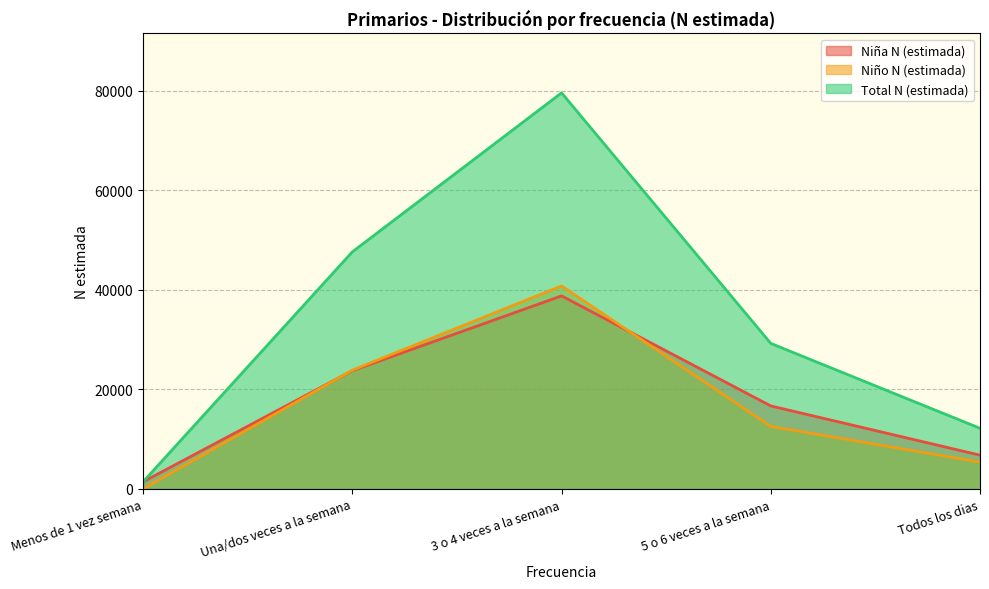

Reading left to right, list all the values displayed in this chart.

Niña N (estimada): Menos de 1 vez semana=1448	Una/dos veces a la semana=23773	3 o 4 veces a la semana=38794	5 o 6 veces a la semana=16684	Todos los dias=6791
Niño N (estimada): Menos de 1 vez semana=0	Una/dos veces a la semana=23870	3 o 4 veces a la semana=40795	5 o 6 veces a la semana=12561	Todos los dias=5399
Total N (estimada): Menos de 1 vez semana=1448	Una/dos veces a la semana=47643	3 o 4 veces a la semana=79589	5 o 6 veces a la semana=29245	Todos los dias=12190